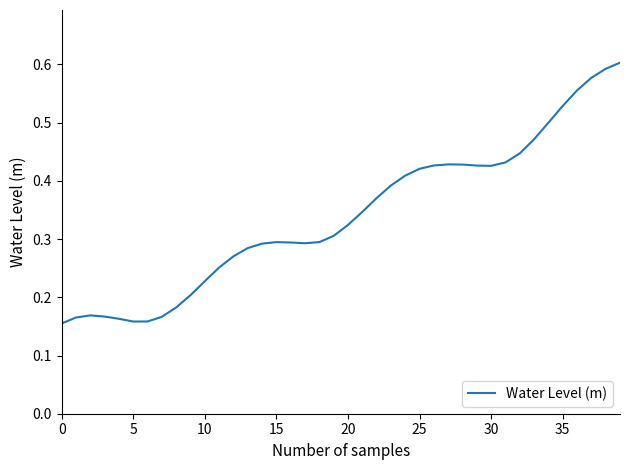

Reading left to right, transcribe all the data shown in this chart.

0.2	0.2	0.2	0.2	0.2	0.2	0.2	0.2	0.2	0.2	0.2	0.3	0.3	0.3	0.3	0.3	0.3	0.3	0.3	0.3	0.3	0.3	0.4	0.4	0.4	0.4	0.4	0.4	0.4	0.4	0.4	0.4	0.4	0.5	0.5	0.5	0.6	0.6	0.6	0.6